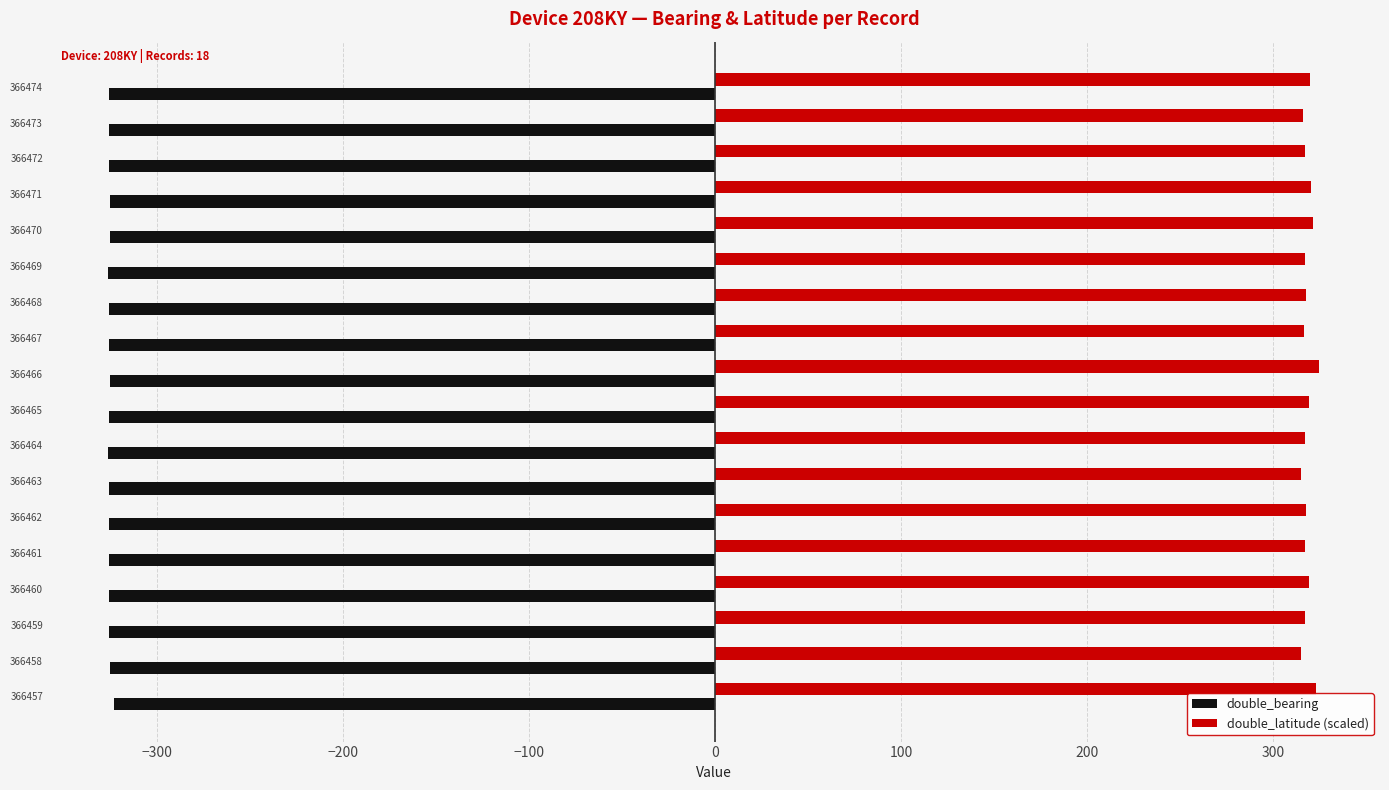

Which series has the largest range (max minus min)?

double_latitude (scaled)